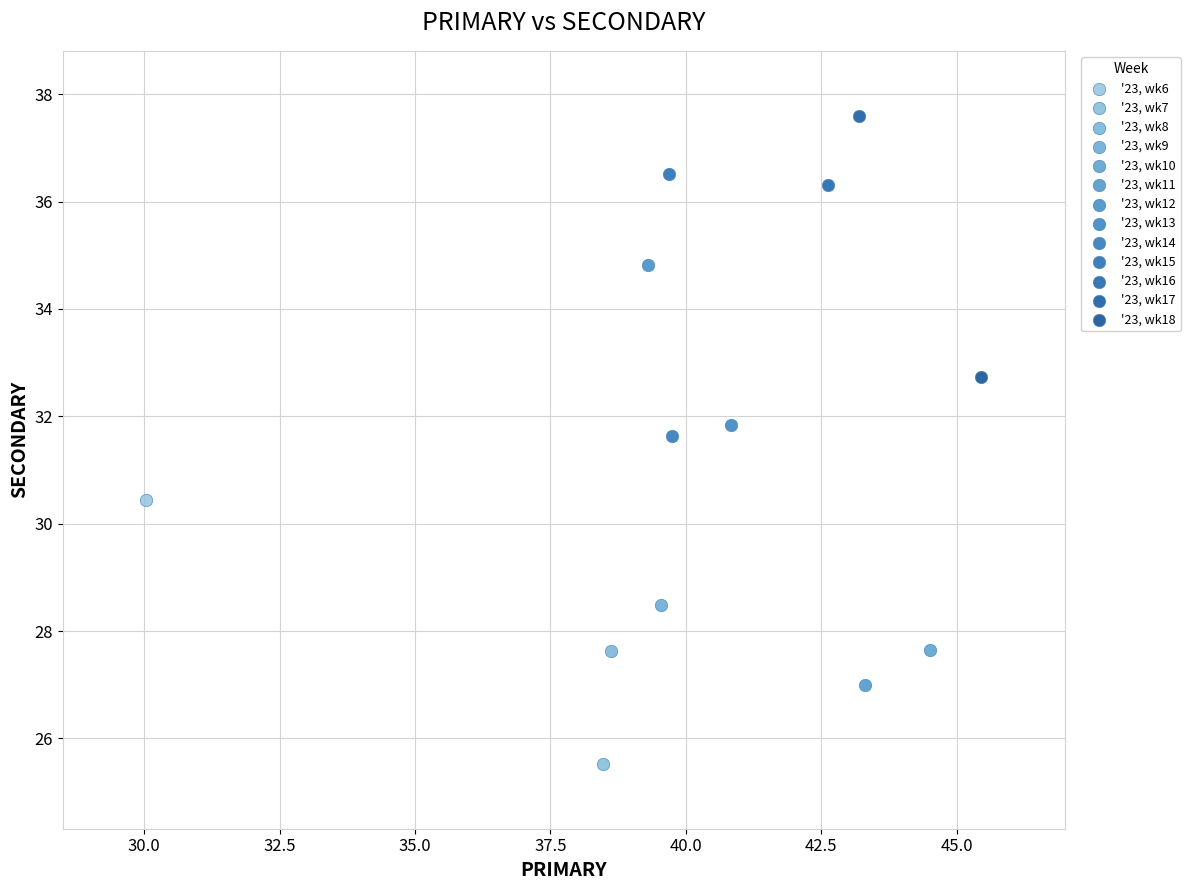

Which series contains the highest Y value?

'23, wk17